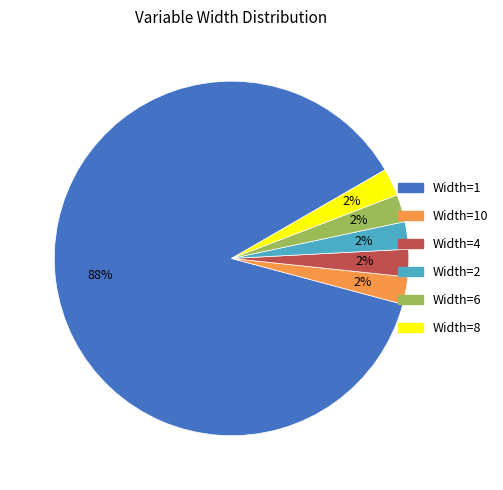

Is the sum of Width=4 and Width=2 greater than half?

No